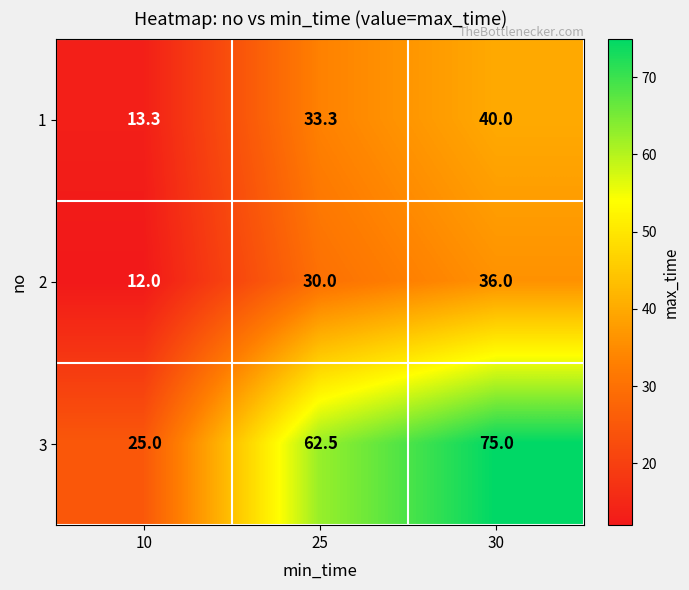

What is the minimum value for 3?

25.0